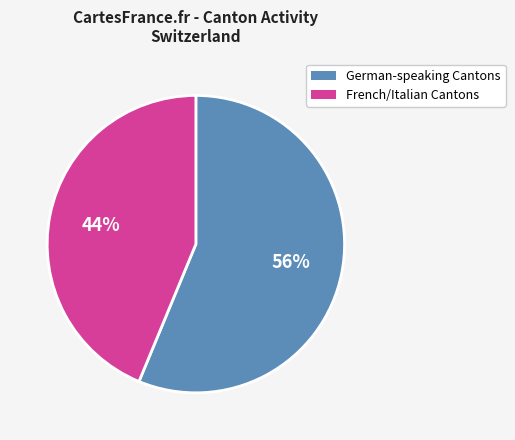

Does any single category account for the majority?

Yes